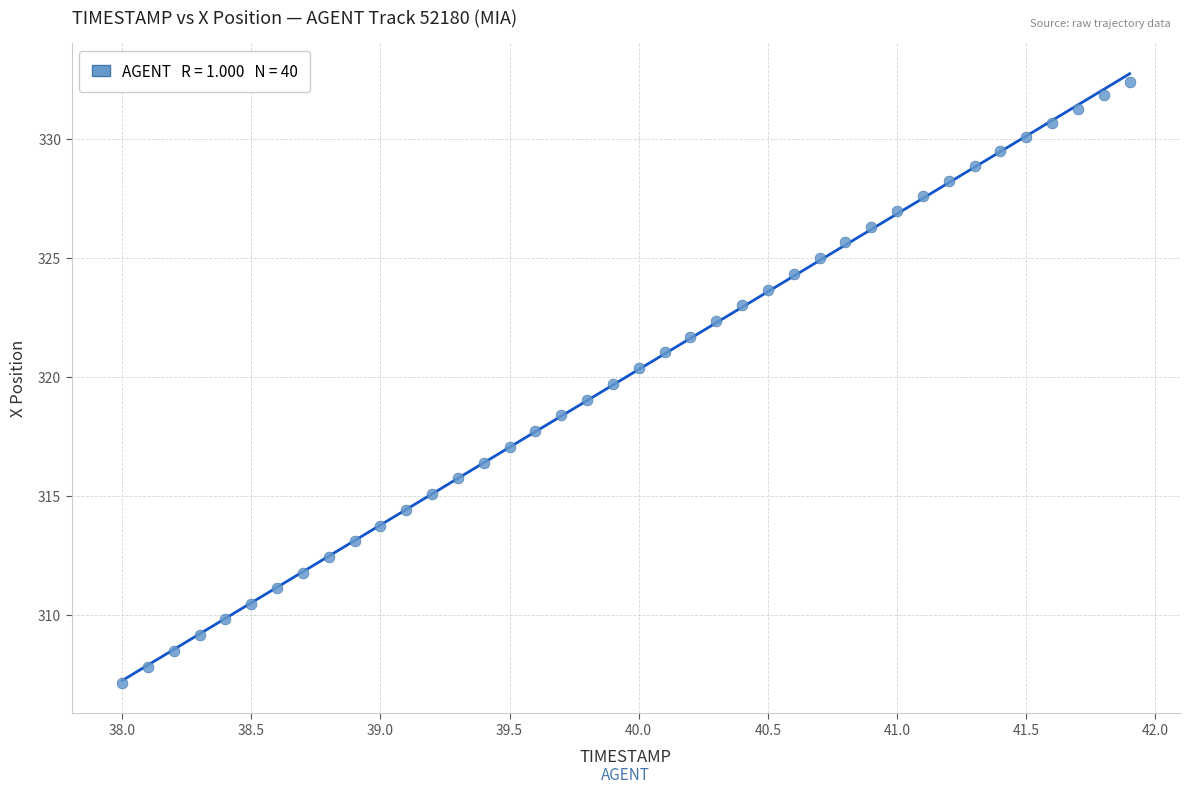

What is the range of Y values (max minus min)?

25.3